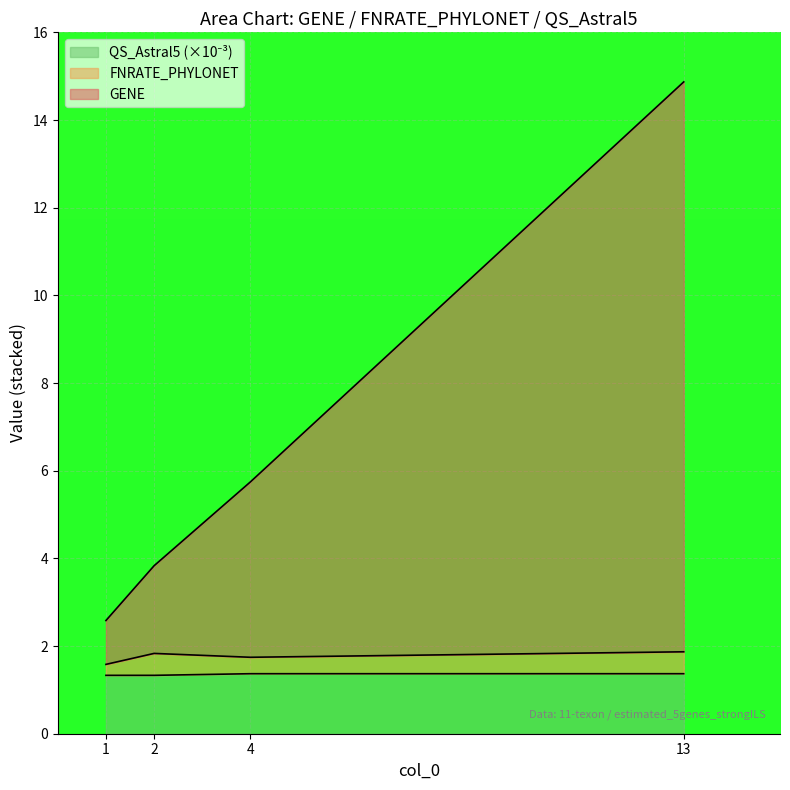

What is the value of the FNRATE_PHYLONET point at the 3rd from the left?

1.7